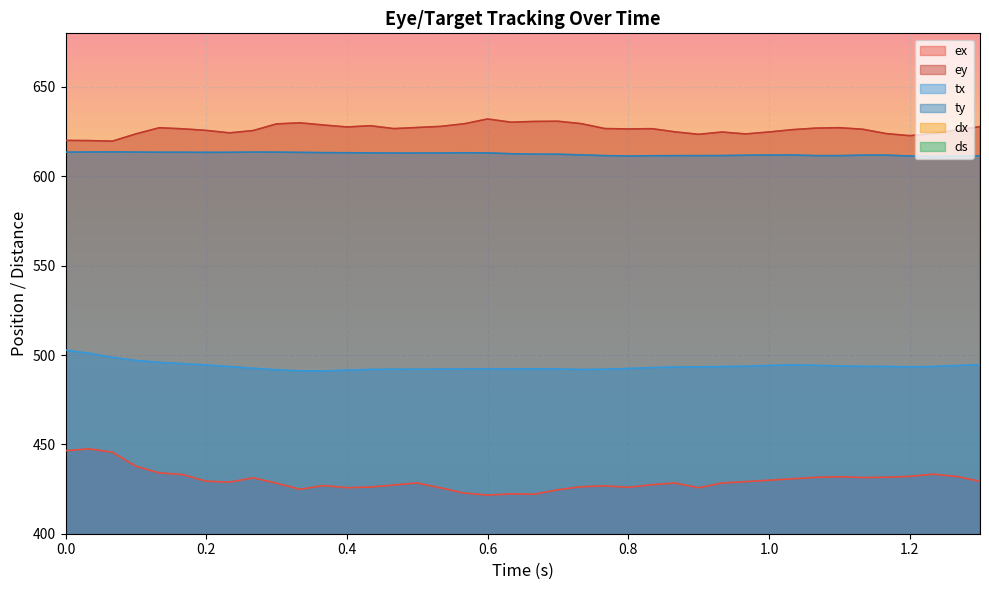

In ds, how many points are lower than both neighbors (excluding endpoints)?

8